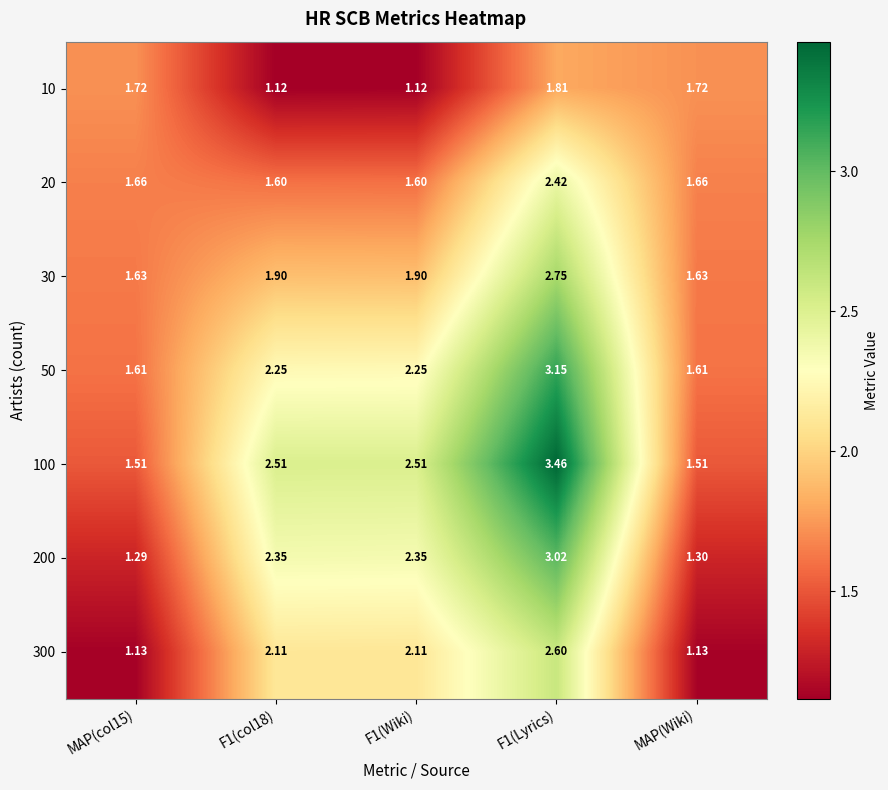

Is the value of 30 at F1(col18) greater than the value of 20 at F1(Lyrics)?

No